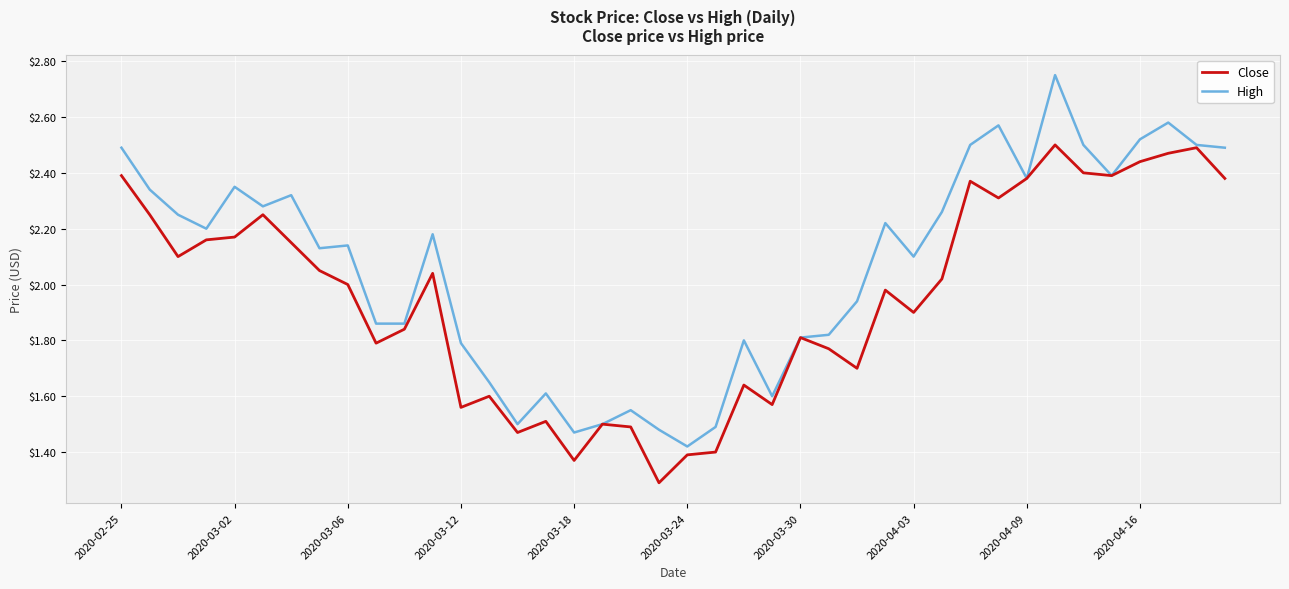

Does the chart display data point markers on the line(s)?

No